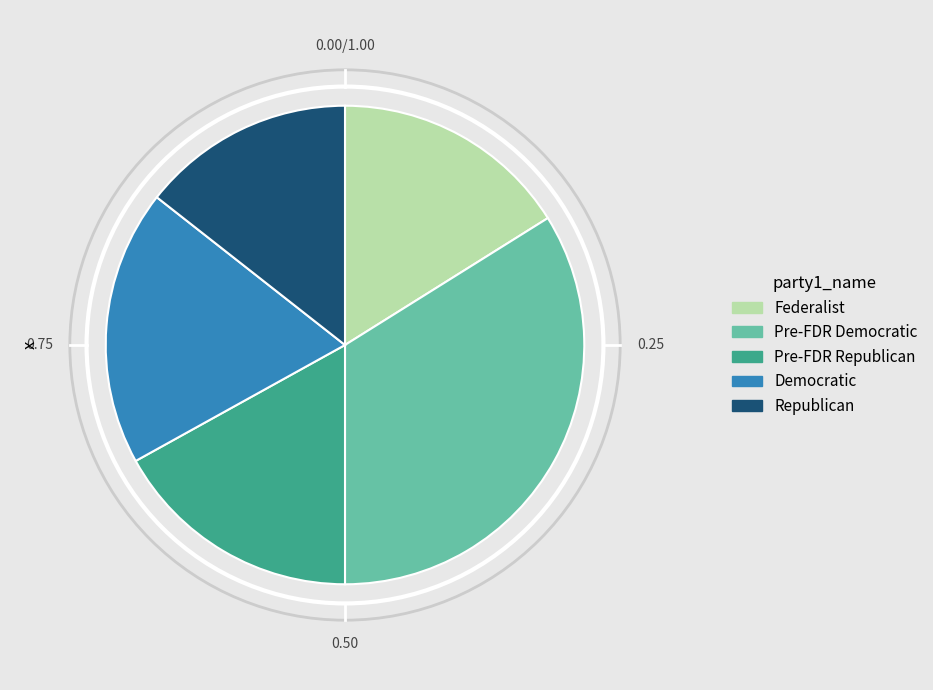

Does any single category account for the majority?

No